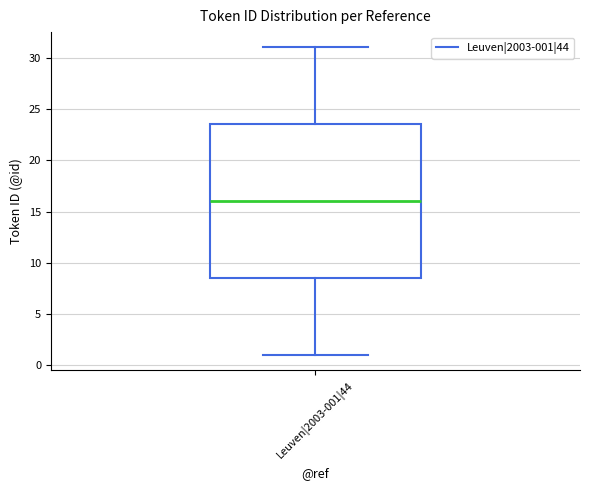

Read this box plot against the y-axis: the position of the median line, the range covered by the box, and the ends of both whiskers. The values are not printed on the chart, so give them approximately, as read against the axis.

median 16.0, box 8.5 to 23.5, whiskers 1.0 to 31.0